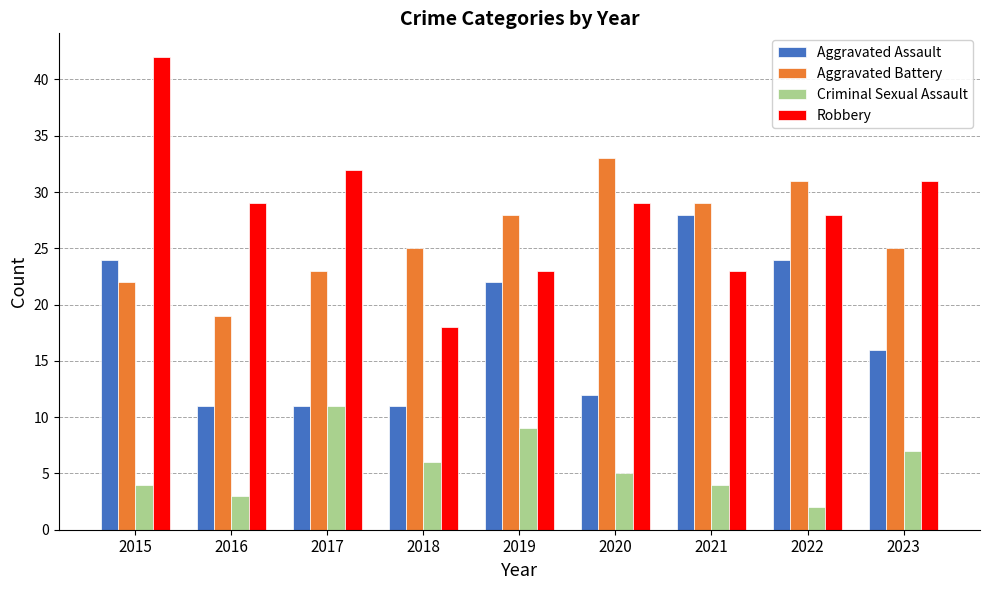

How many bars are there in each group?

4